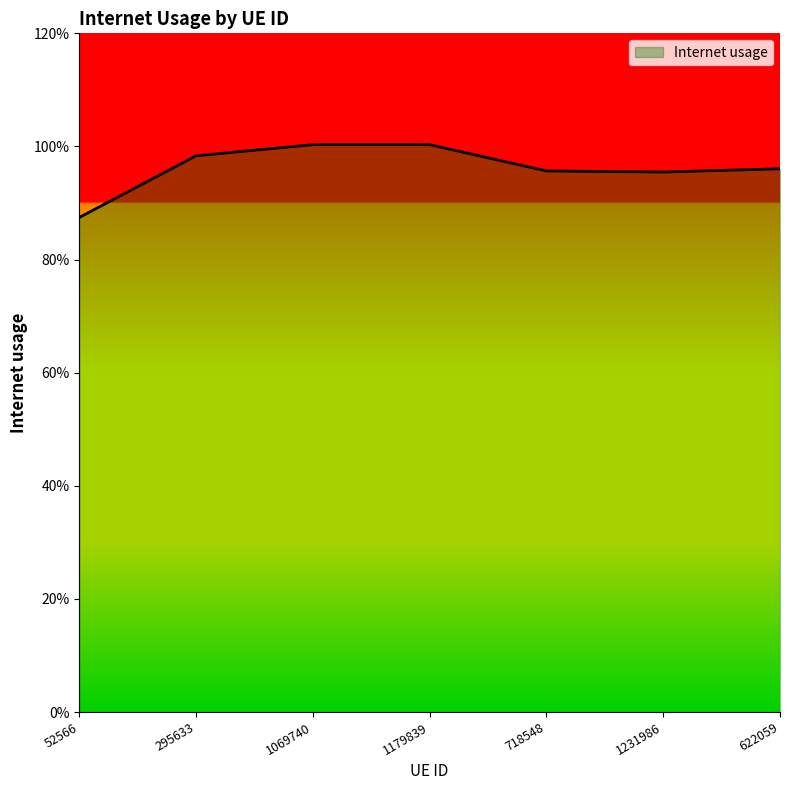

Does the chart display data point markers on the line(s)?

No